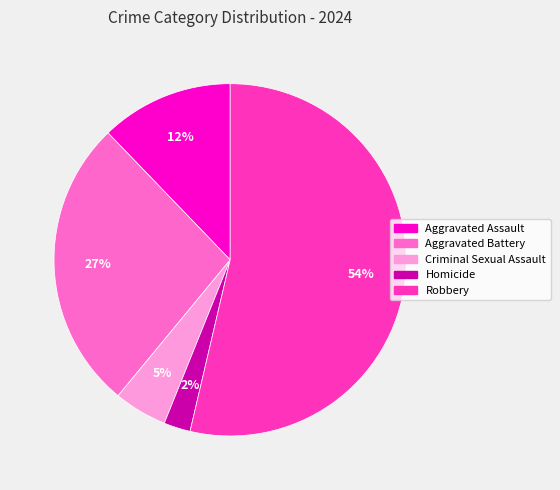

Combined, do Homicide and Aggravated Battery account for over 50%?

No